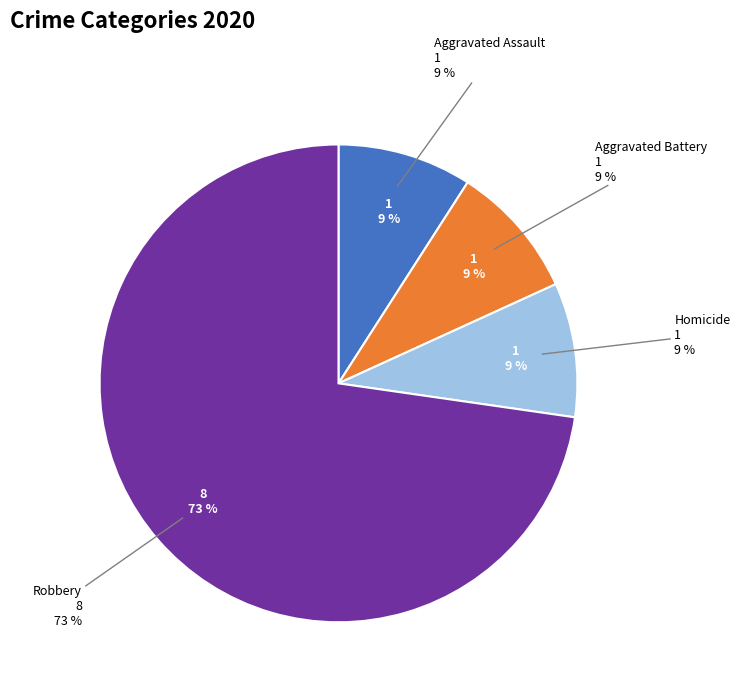

Which category accounts for the majority?

Robbery